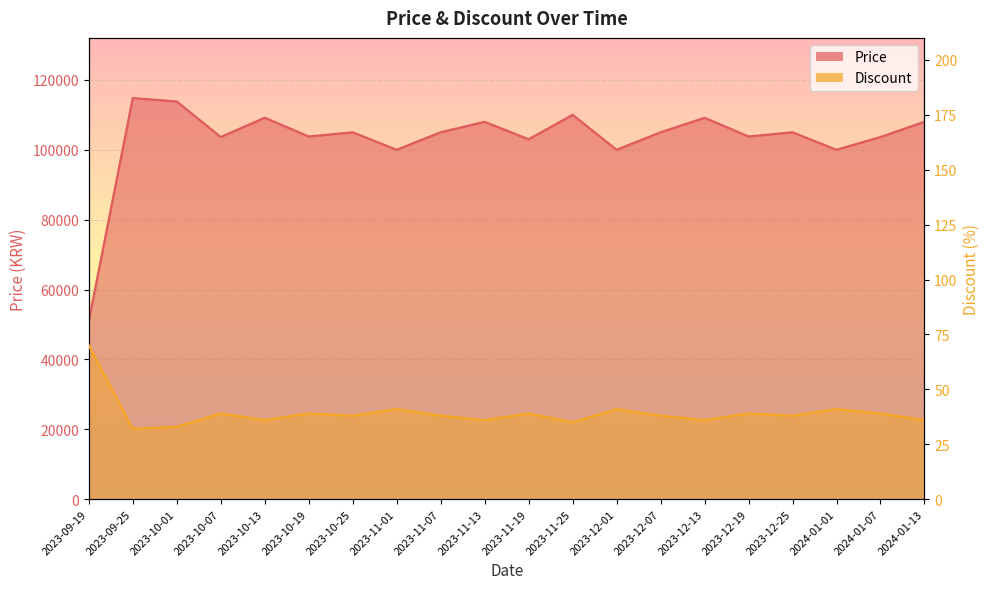

At which label does Price first exceed 105000?

2023-09-25